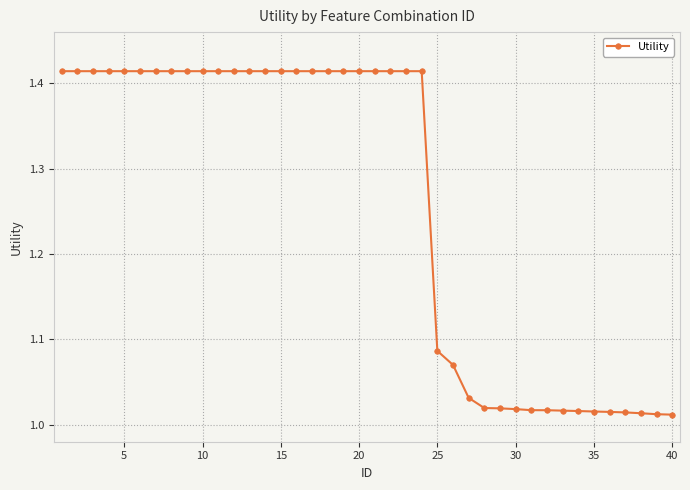

What is the difference between the maximum and second lowest values?

0.4